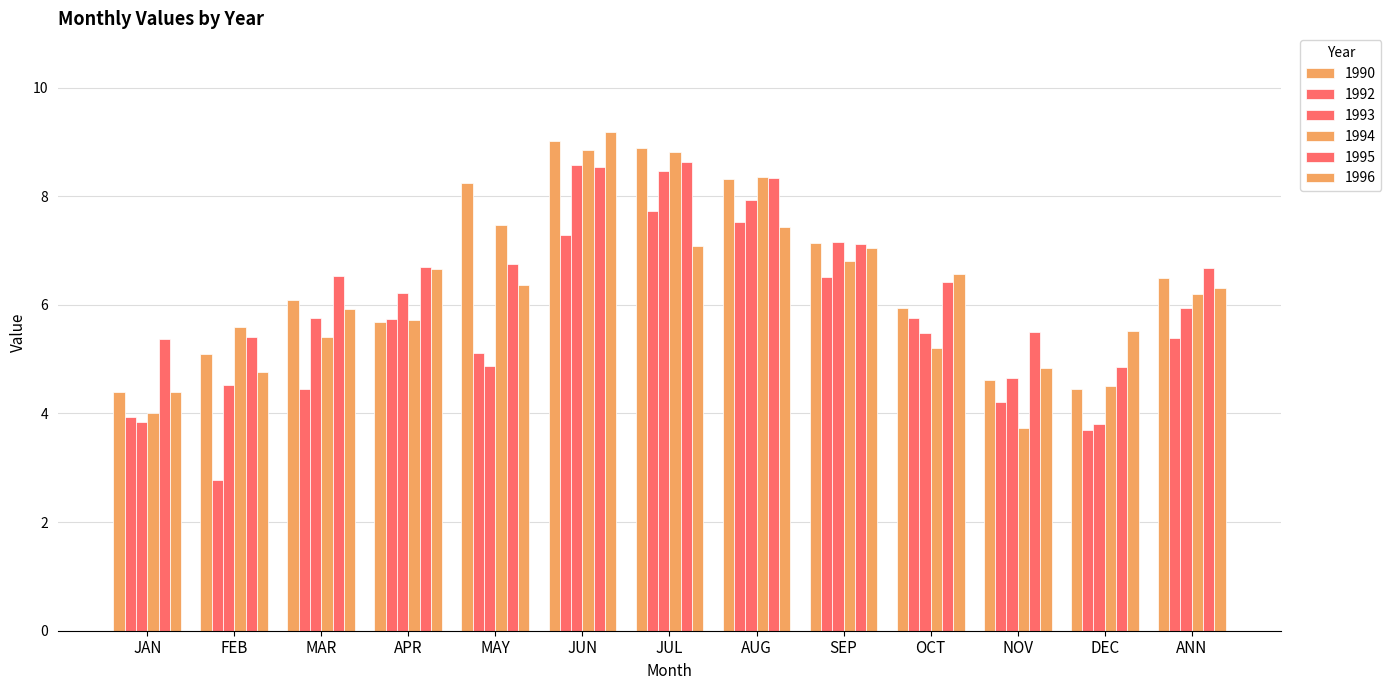

At how many categories does at least one series exceed 8?

4